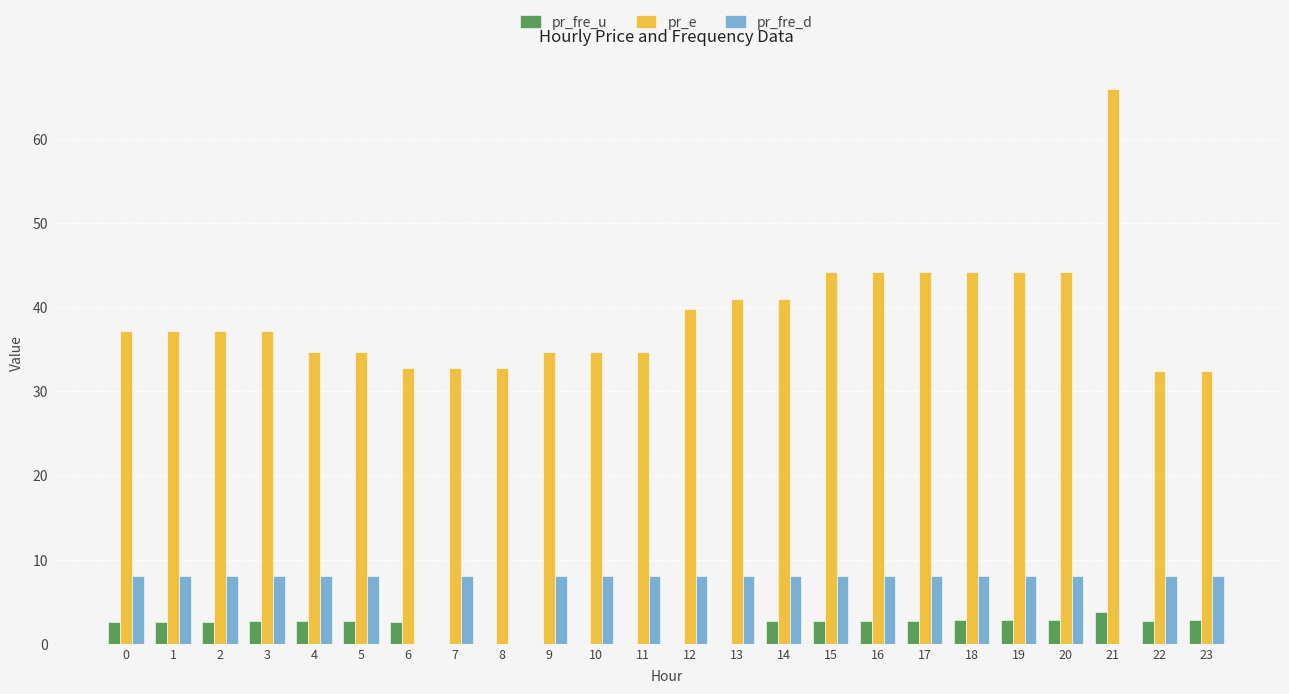

At which category is the sum across all series the highest?

21